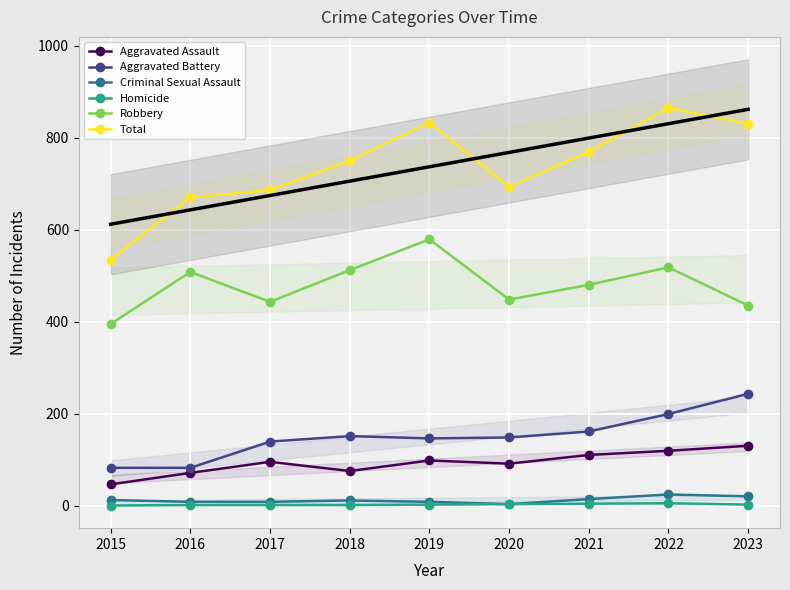

How many Homicide values are between 1 and 3?

6